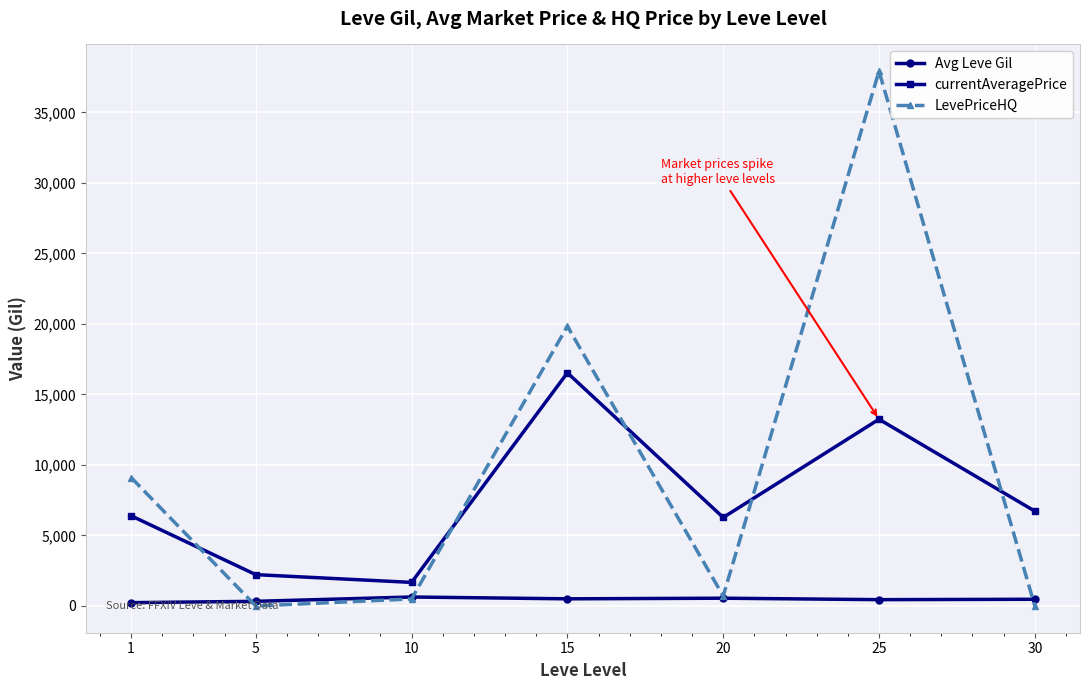

Does the chart display data point markers on the line(s)?

Yes